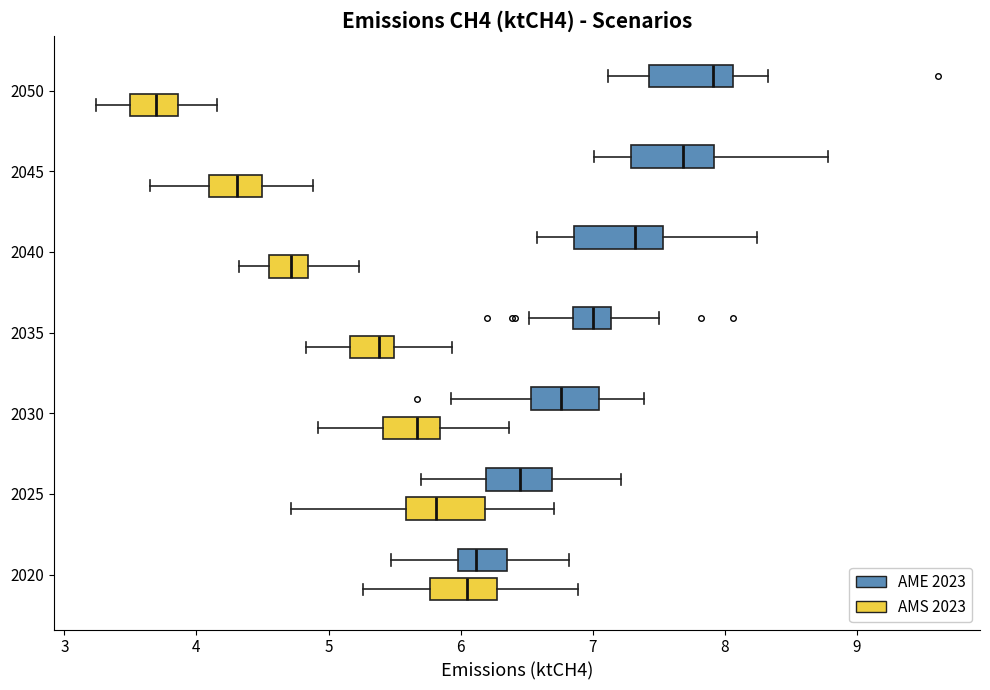

Reading bottom to top, transcribe this box plot: for each box, give where its median line is, the range the box spans, and where its two whiskers end, as read against the x-axis. The values are not printed on the chart, so give them approximately, as read against the axis.

2020 (AMS 2023): median 6.0, box 5.8 to 6.3, whiskers 5.3 to 6.9
2020 (AME 2023): median 6.1, box 6.0 to 6.3, whiskers 5.5 to 6.8
2025 (AMS 2023): median 5.8, box 5.6 to 6.2, whiskers 4.7 to 6.7
2025 (AME 2023): median 6.5, box 6.2 to 6.7, whiskers 5.7 to 7.2
2030 (AMS 2023): median 5.7, box 5.4 to 5.8, whiskers 4.9 to 6.4
2030 (AME 2023): median 6.8, box 6.5 to 7.0, whiskers 5.9 to 7.4
2035 (AMS 2023): median 5.4, box 5.2 to 5.5, whiskers 4.8 to 5.9
2035 (AME 2023): median 7.0, box 6.9 to 7.1, whiskers 6.5 to 7.5
2040 (AMS 2023): median 4.7, box 4.6 to 4.8, whiskers 4.3 to 5.2
2040 (AME 2023): median 7.3, box 6.9 to 7.5, whiskers 6.6 to 8.2
2045 (AMS 2023): median 4.3, box 4.1 to 4.5, whiskers 3.6 to 4.9
2045 (AME 2023): median 7.7, box 7.3 to 7.9, whiskers 7.0 to 8.8
2050 (AMS 2023): median 3.7, box 3.5 to 3.9, whiskers 3.2 to 4.2
2050 (AME 2023): median 7.9, box 7.4 to 8.1, whiskers 7.1 to 8.3